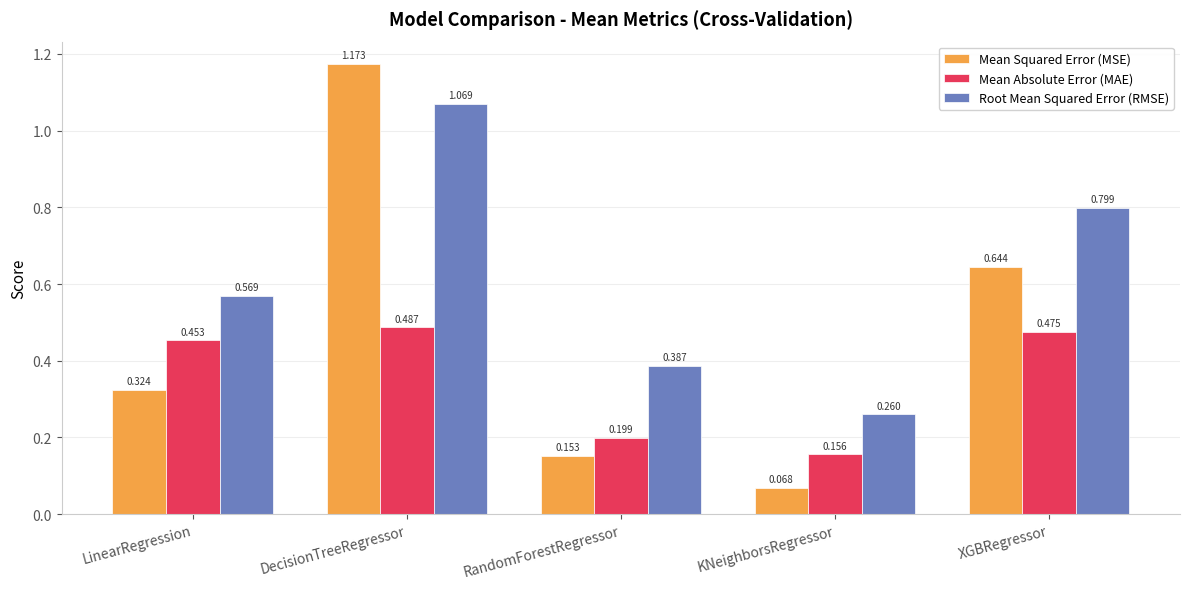

Which series has the largest range (max minus min)?

Mean Squared Error (MSE)